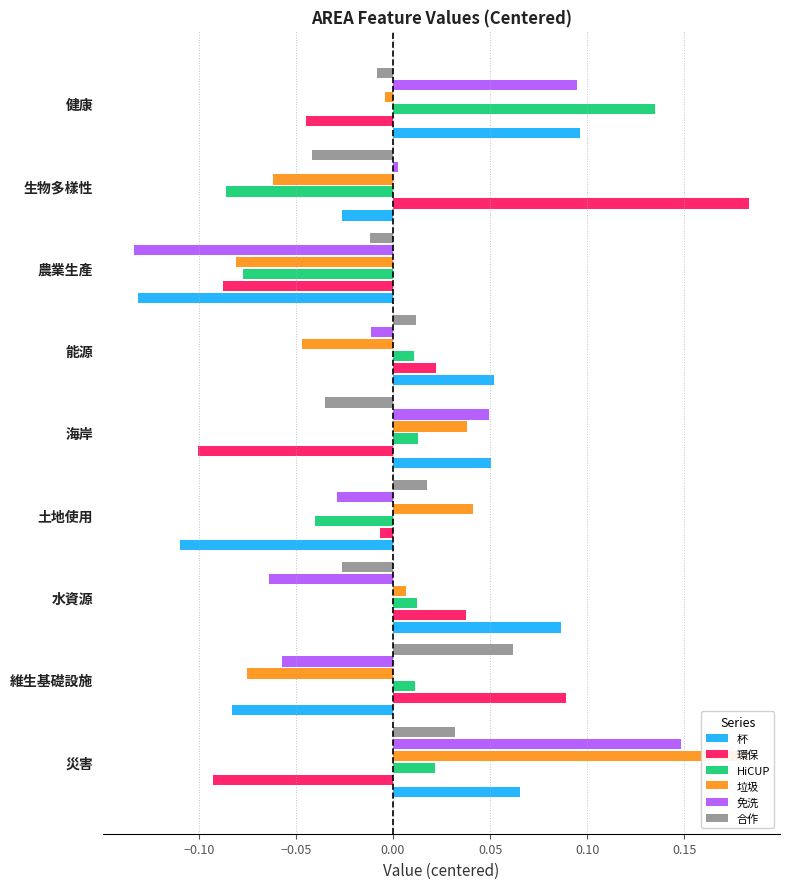

Which series changed the most between 土地使用 and 健康?

杯